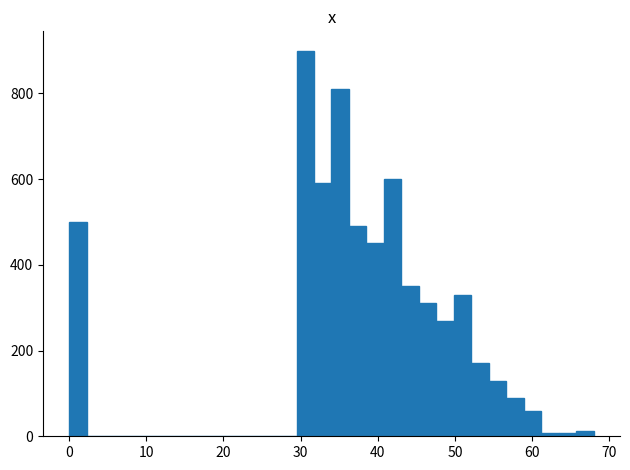

Read against the x-axis, roughly where is the centre of the tallest bar?

31